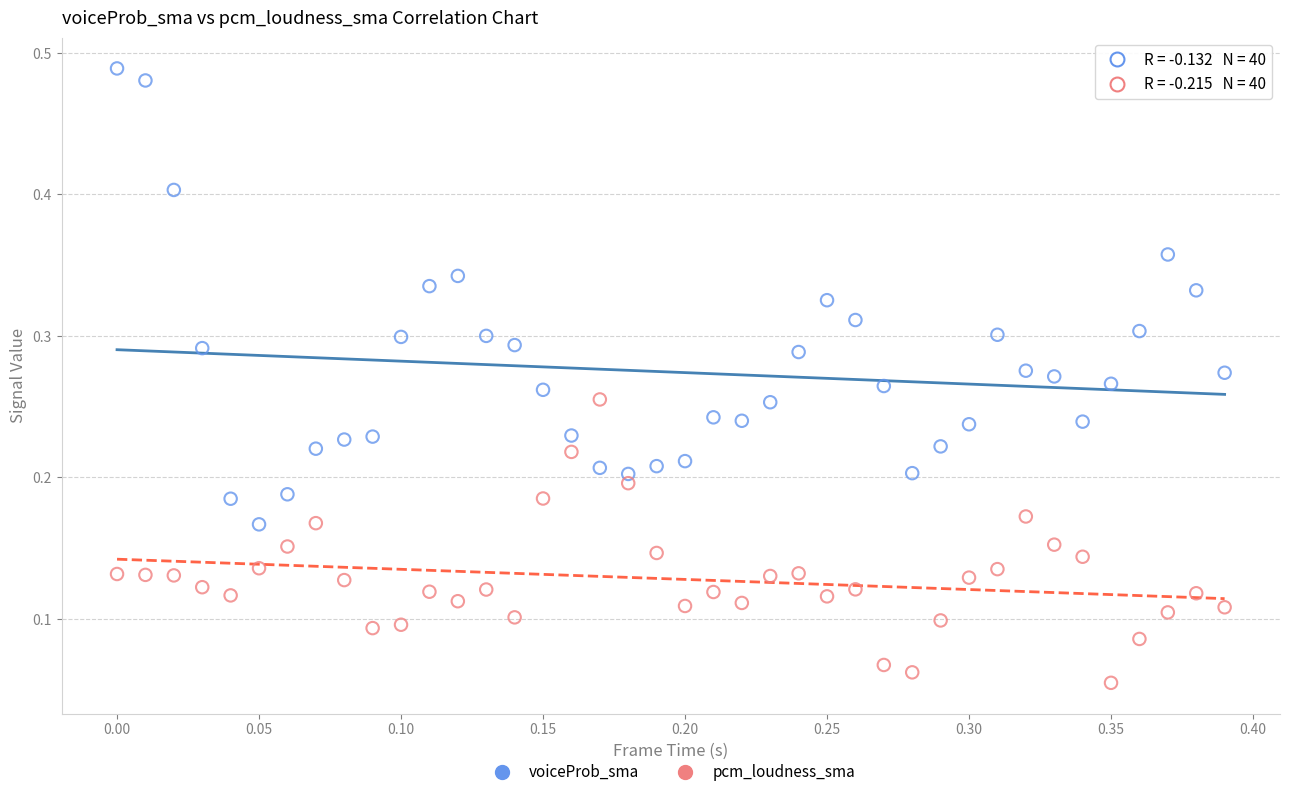

Which series contains the highest Y value?

voiceProb_sma